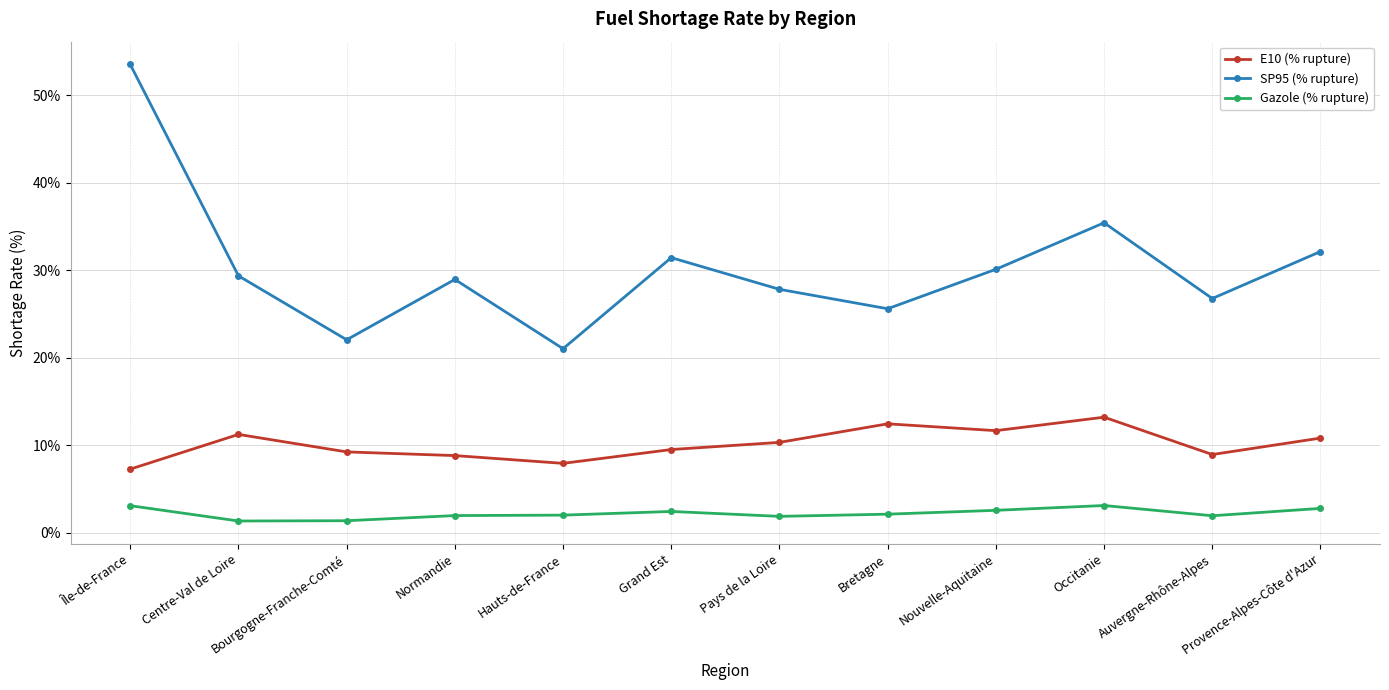

The value of SP95 (% rupture) at Normandie is 12.6. True or false?

False